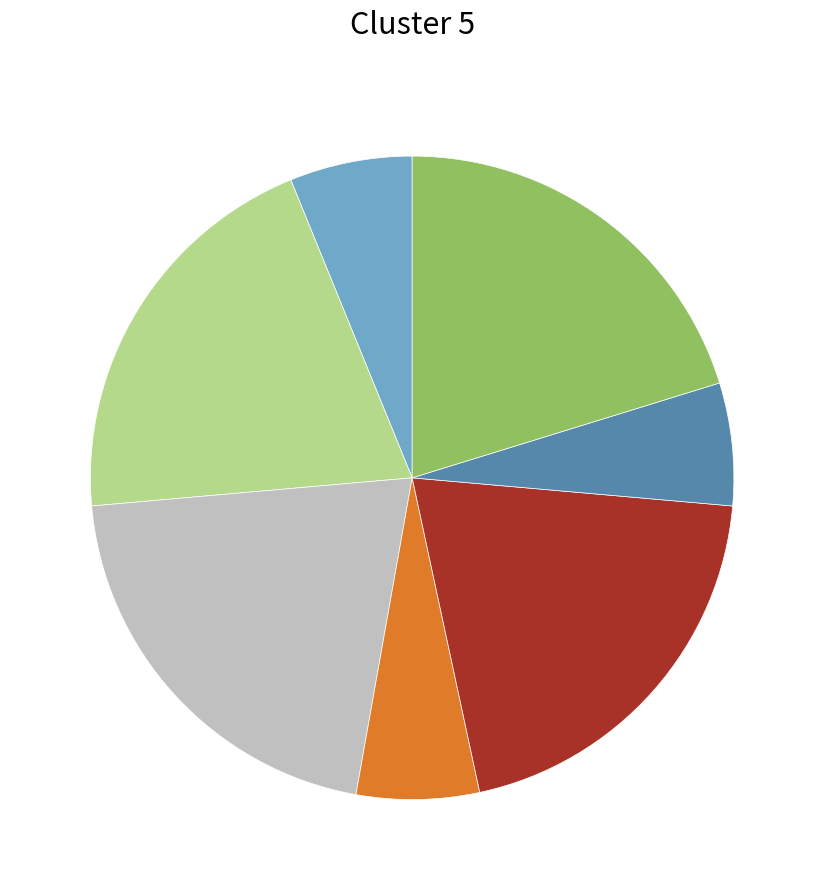

Is there any slice that represents more than half of the pie?

No